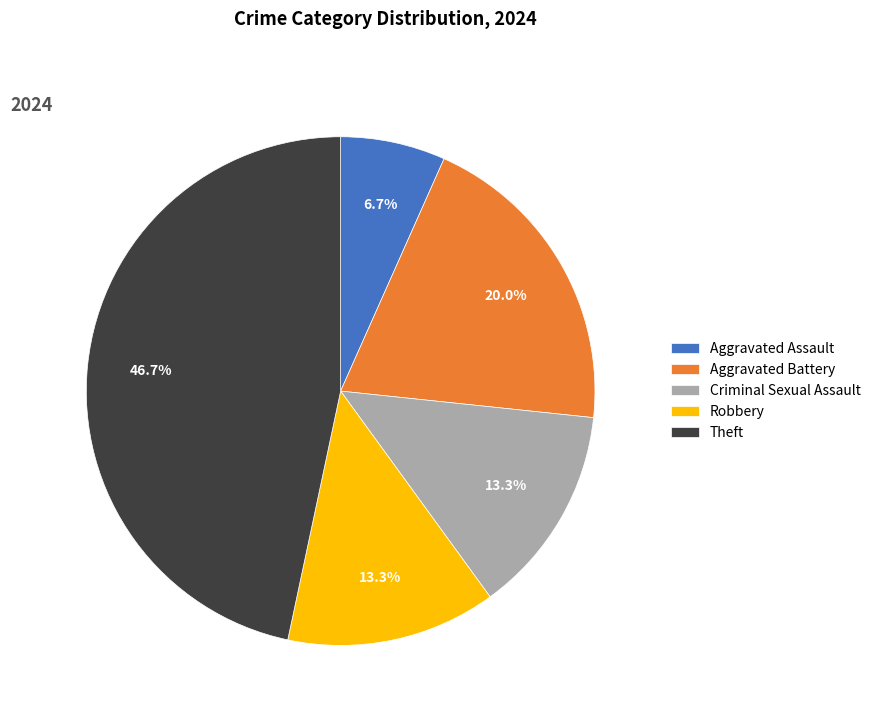

Which has a higher value, Criminal Sexual Assault or Theft?

Theft